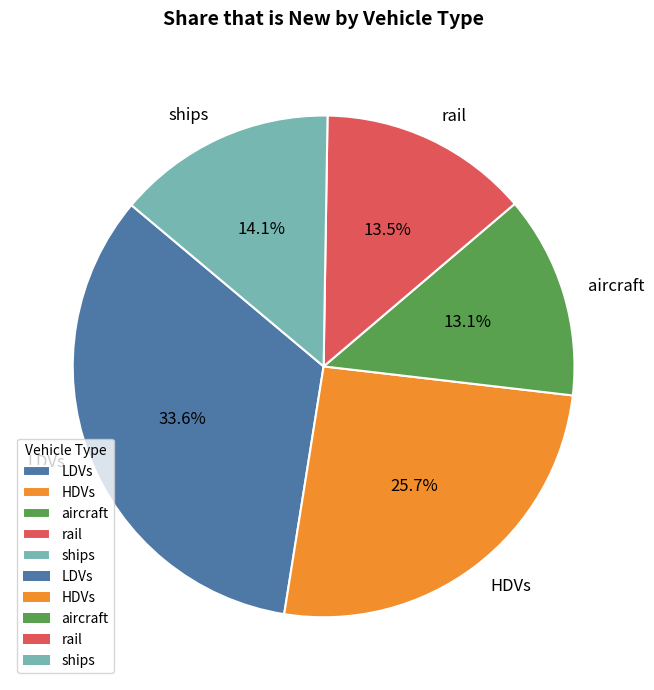

True or false: aircraft accounts for 19% of the total.

False